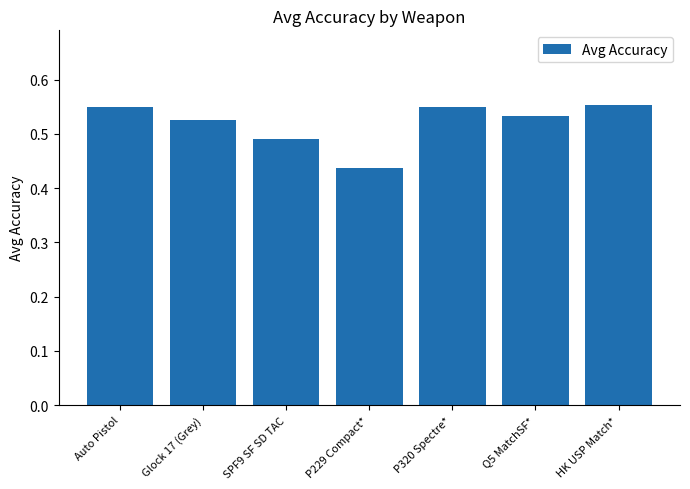

What is the sum of the values at P229 Compact* and P320 Spectre*?

1.0